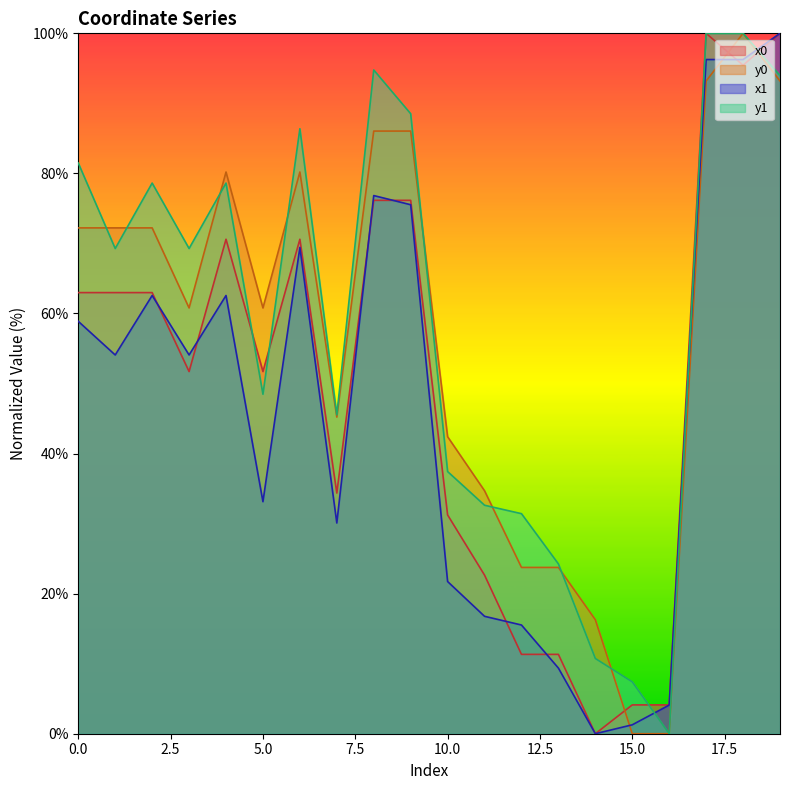

Which label corresponds to the smallest value in the chart?

14